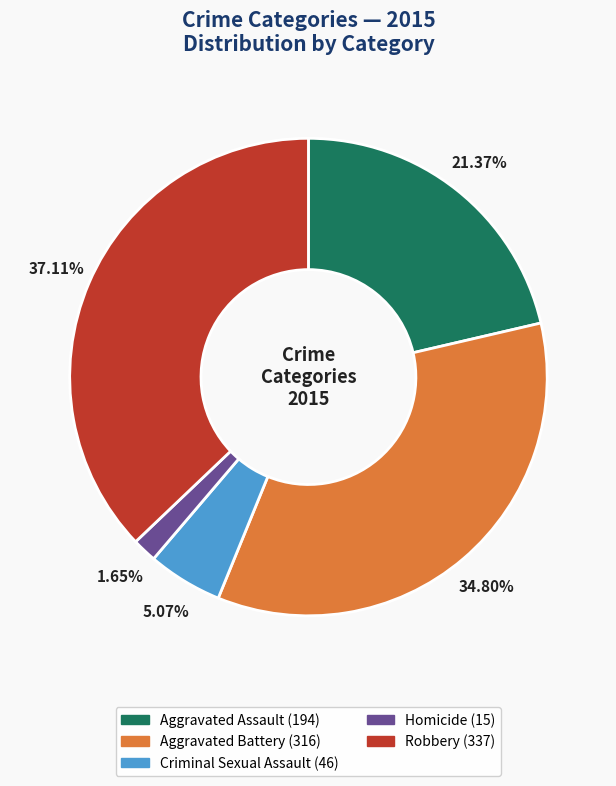

Combined, do Aggravated Assault and Aggravated Battery account for over 50%?

Yes